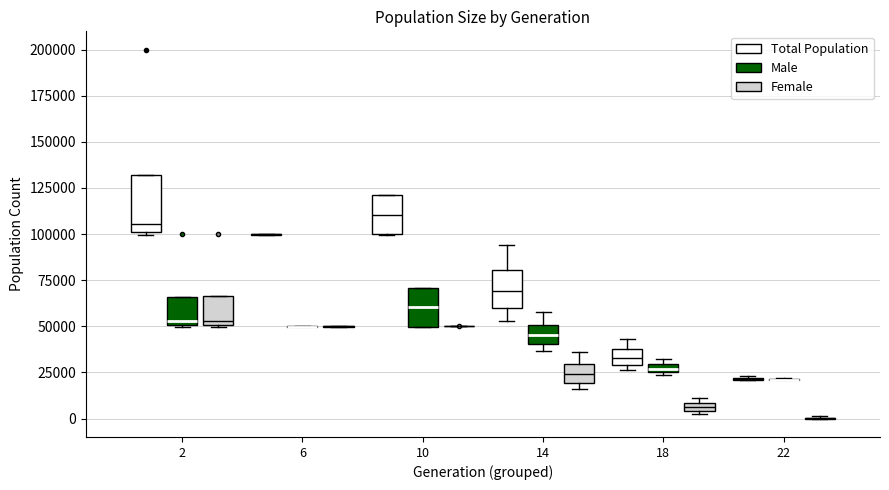

Where is the upper edge of the box for 10 (Total Population) on the y-axis? The values are not printed on the chart, so give them approximately, as read against the axis.

120000